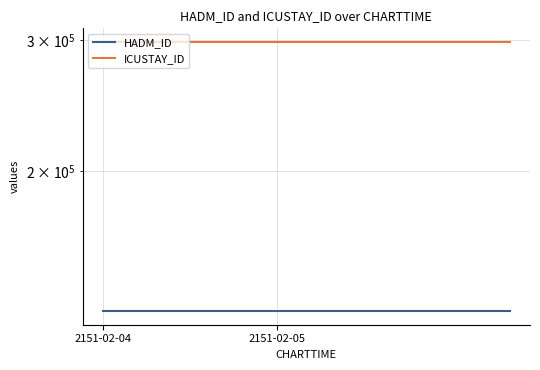

What is the value of the HADM_ID point at the 7th from the left?

129771